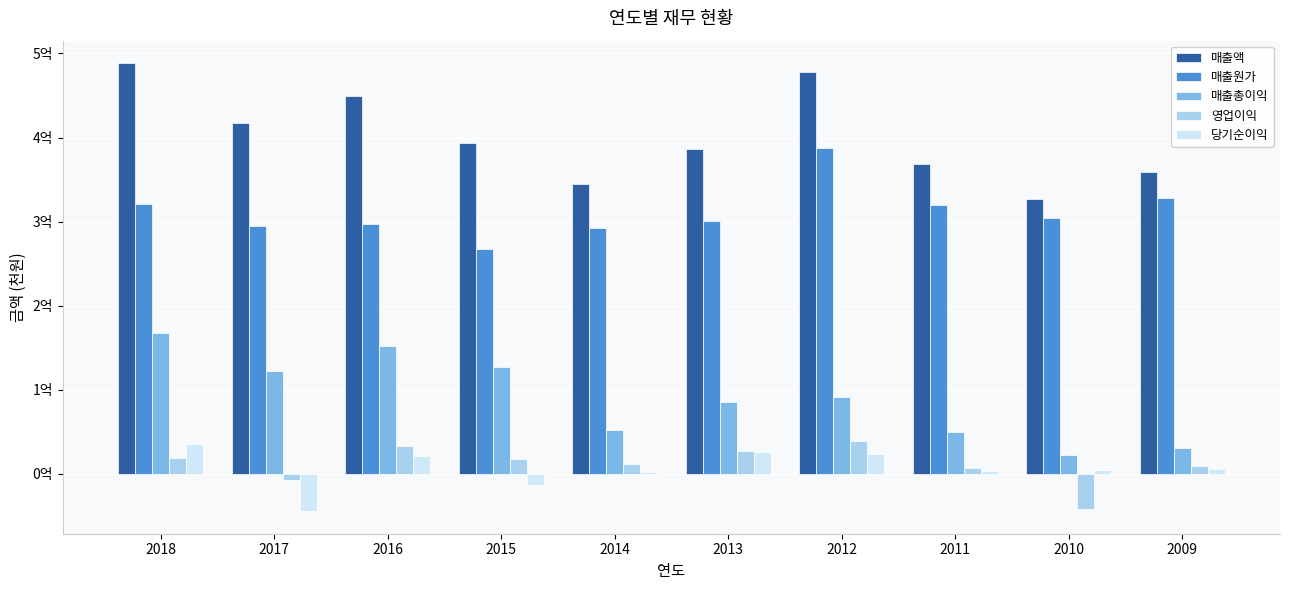

What are all the series names shown in the legend?

매출액, 매출원가, 매출총이익, 영업이익, 당기순이익